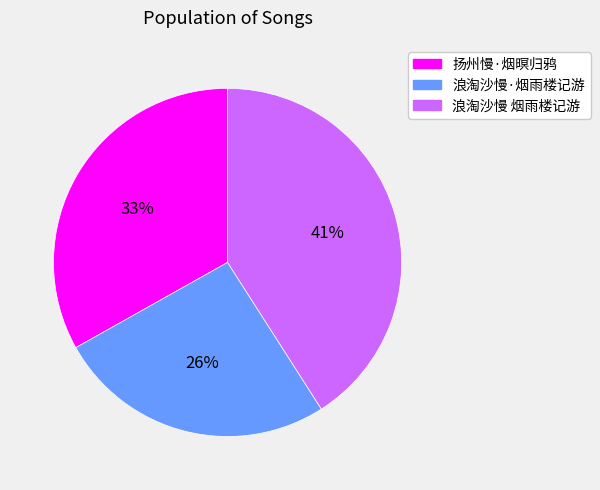

How many slices are in this pie chart?

3